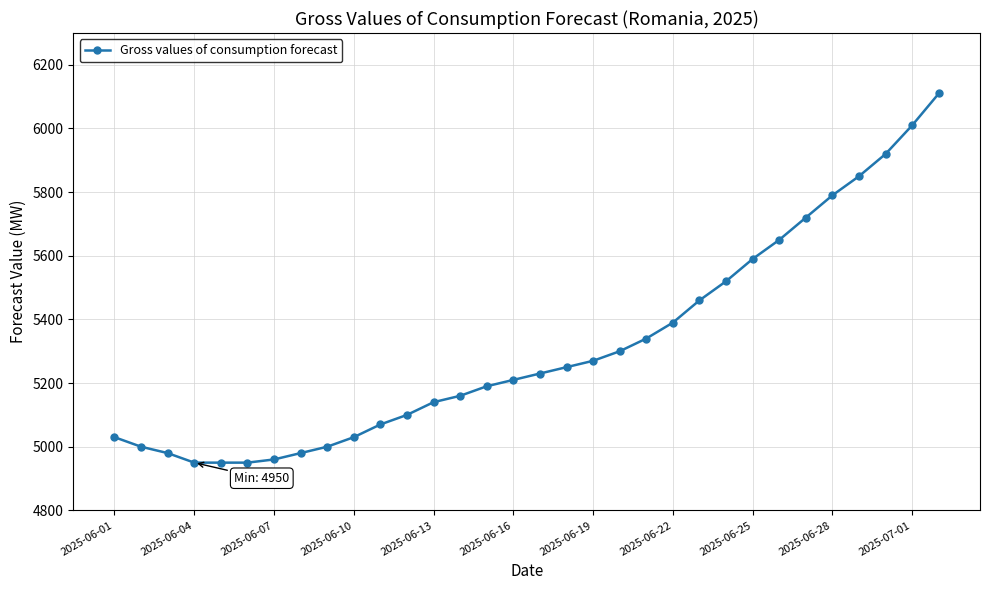

What is the difference between the second highest and minimum values?

1060